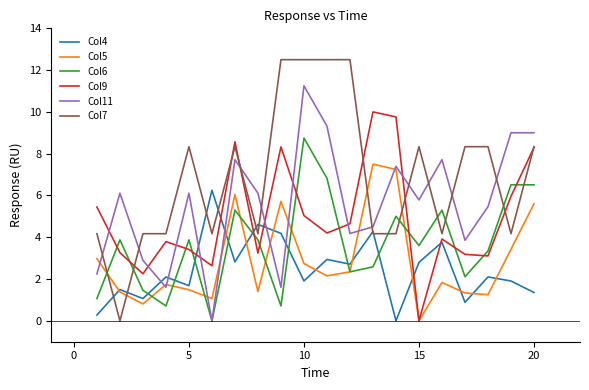

Does the chart have visible grid lines?

No